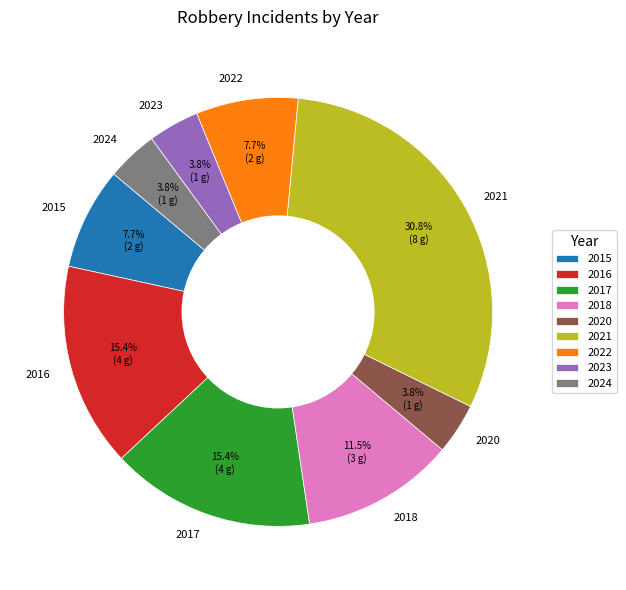

To the nearest percent, what is the difference between the largest and smallest slice percentages?

27%